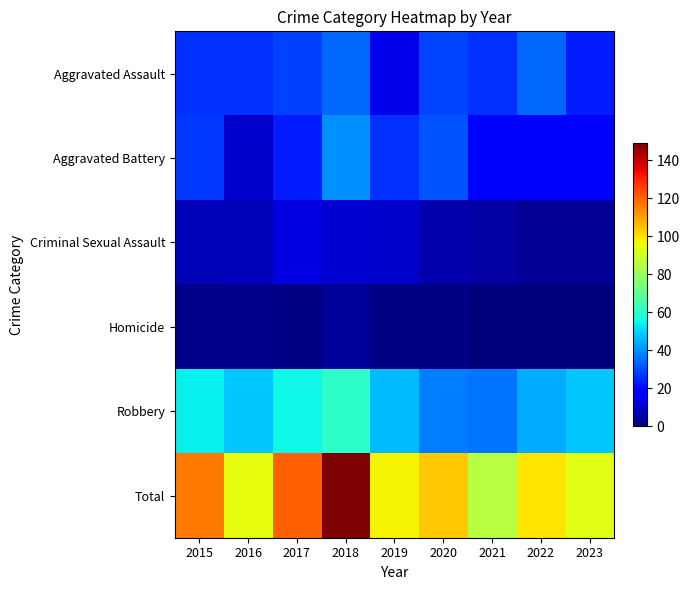

Which has a higher value, 2017 or 2015?

2017